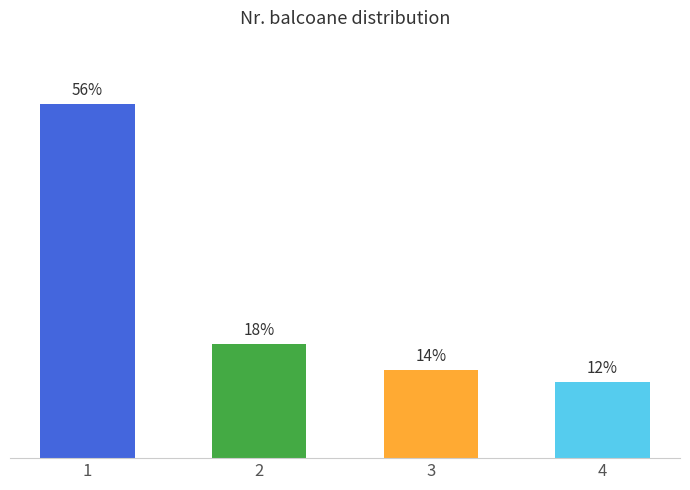

Rank the categories by value from lowest to highest.

4, 3, 2, 1